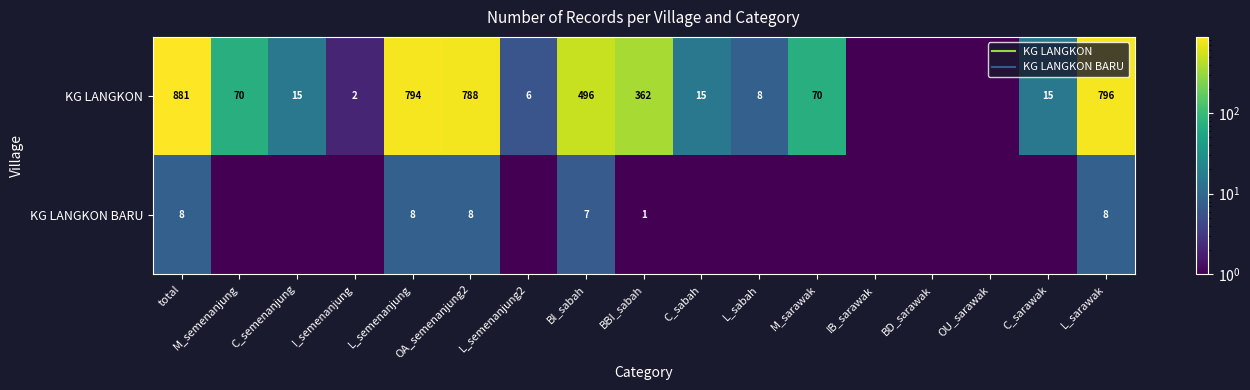

What is the sum of the KG LANGKON BARU values at L_sabah and BD_sarawak?

1.0